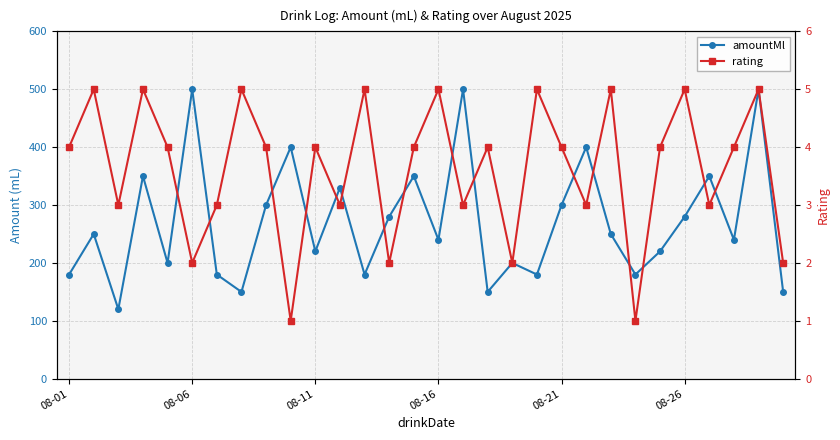

Which series has the largest total across all categories?

amountMl